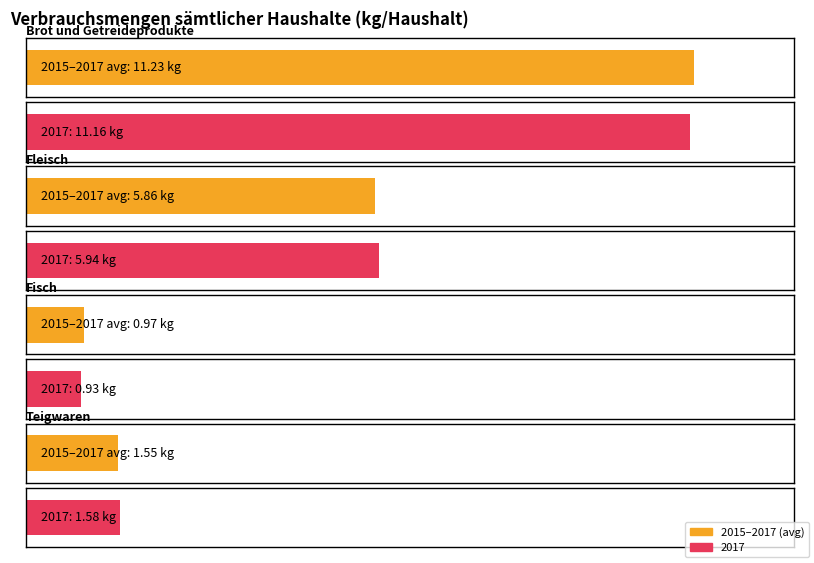

True or false: 2015–2017 has a value of 5.9 at Fleisch.

True